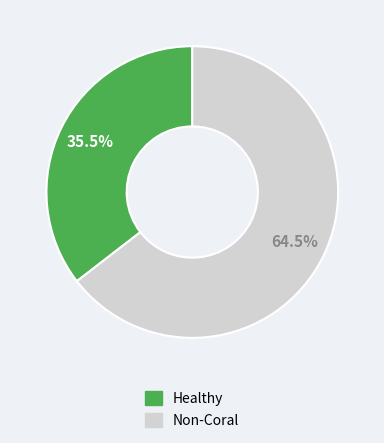

What is the largest slice in the pie chart?

Non-Coral